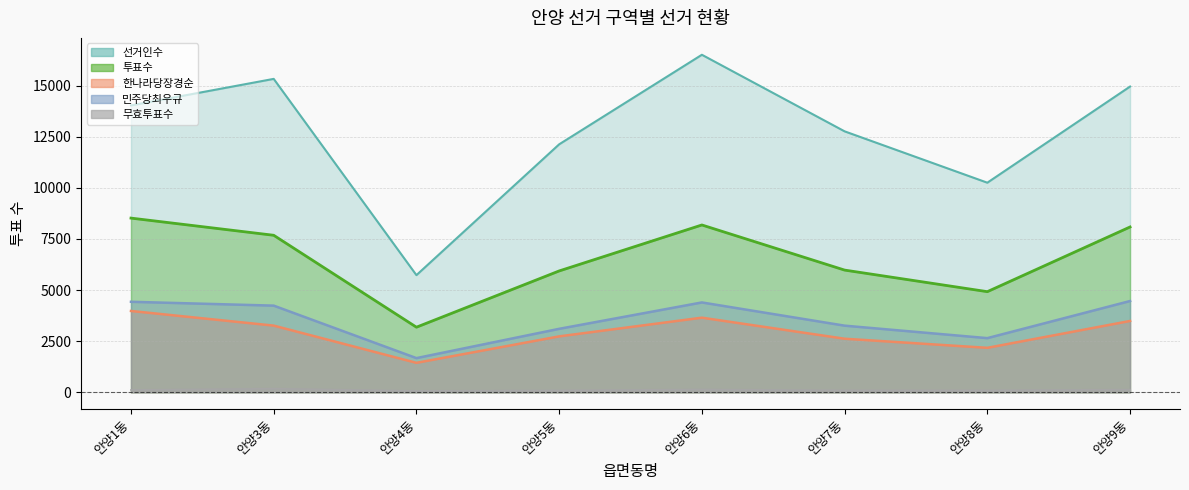

True or false: 투표수 has a value of 9553 at 안양5동.

False